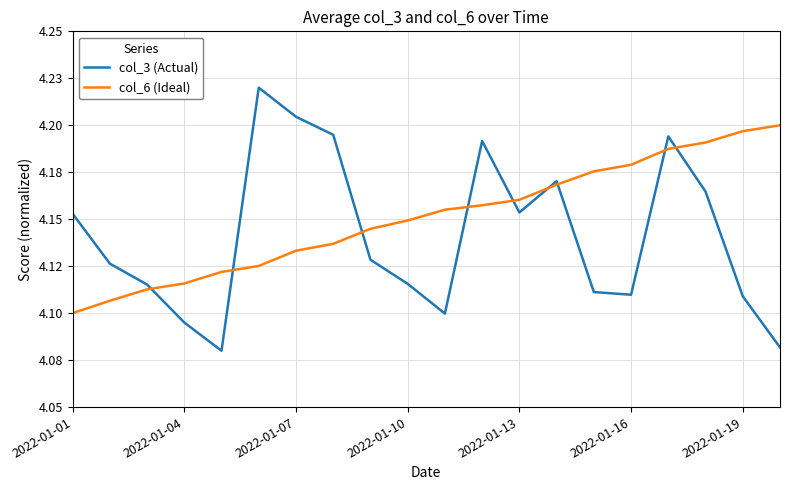

What is the highest value of the col_6 (Ideal) series?

4.2